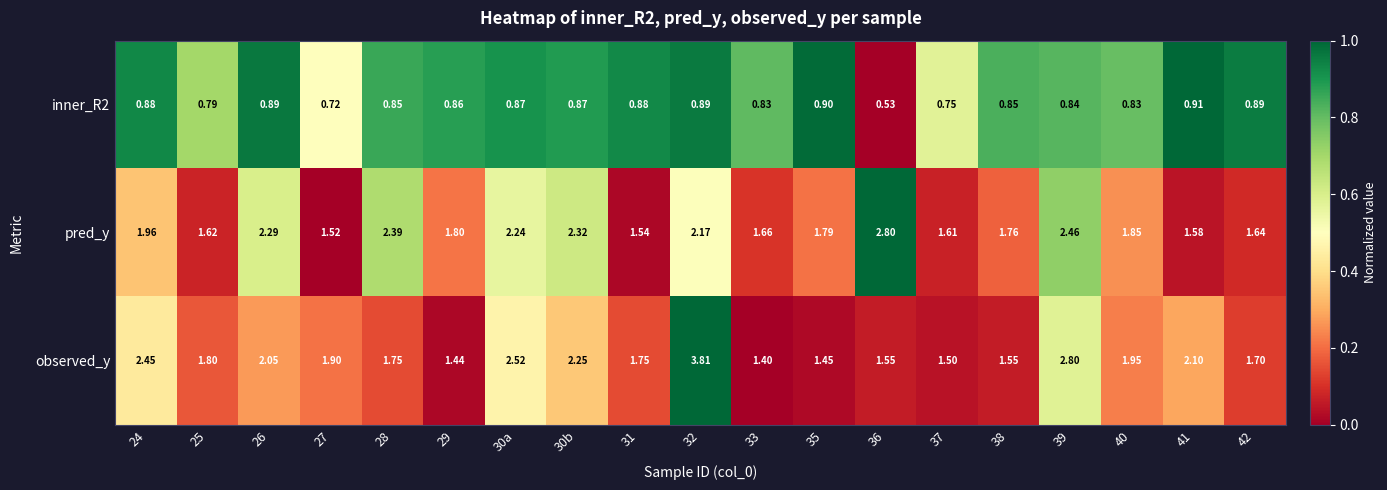

How many series are shown in this chart?

3